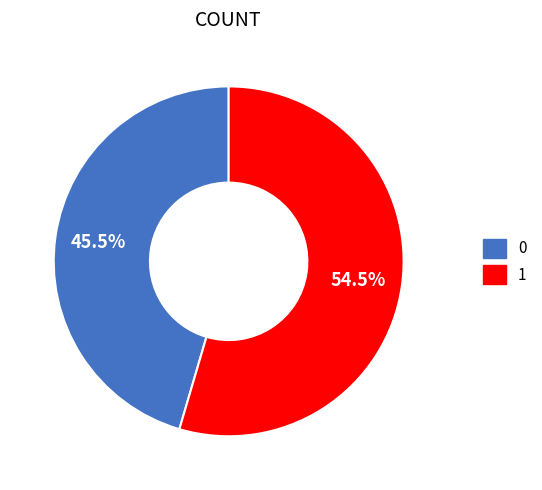

Is there any slice that represents more than half of the pie?

Yes